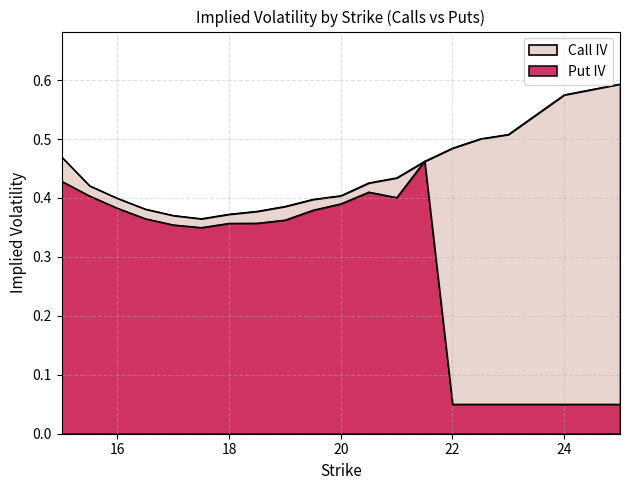

Reading left to right, what are all the values shown in this chart?

Call IV: 15=0.5	15.5=0.4	16=0.4	16.5=0.4	17=0.4	17.5=0.4	18=0.4	18.5=0.4	19=0.4	19.5=0.4	20=0.4	20.5=0.4	21=0.4	21.5=0.5	22=0.5	22.5=0.5	23=0.5	24=0.6	25=0.6
Put IV: 15=0.4	15.5=0.4	16=0.4	16.5=0.4	17=0.4	17.5=0.3	18=0.4	18.5=0.4	19=0.4	19.5=0.4	20=0.4	20.5=0.4	21=0.4	21.5=0.5	22=0.1	22.5=0.1	23=0.1	24=0.1	25=0.1